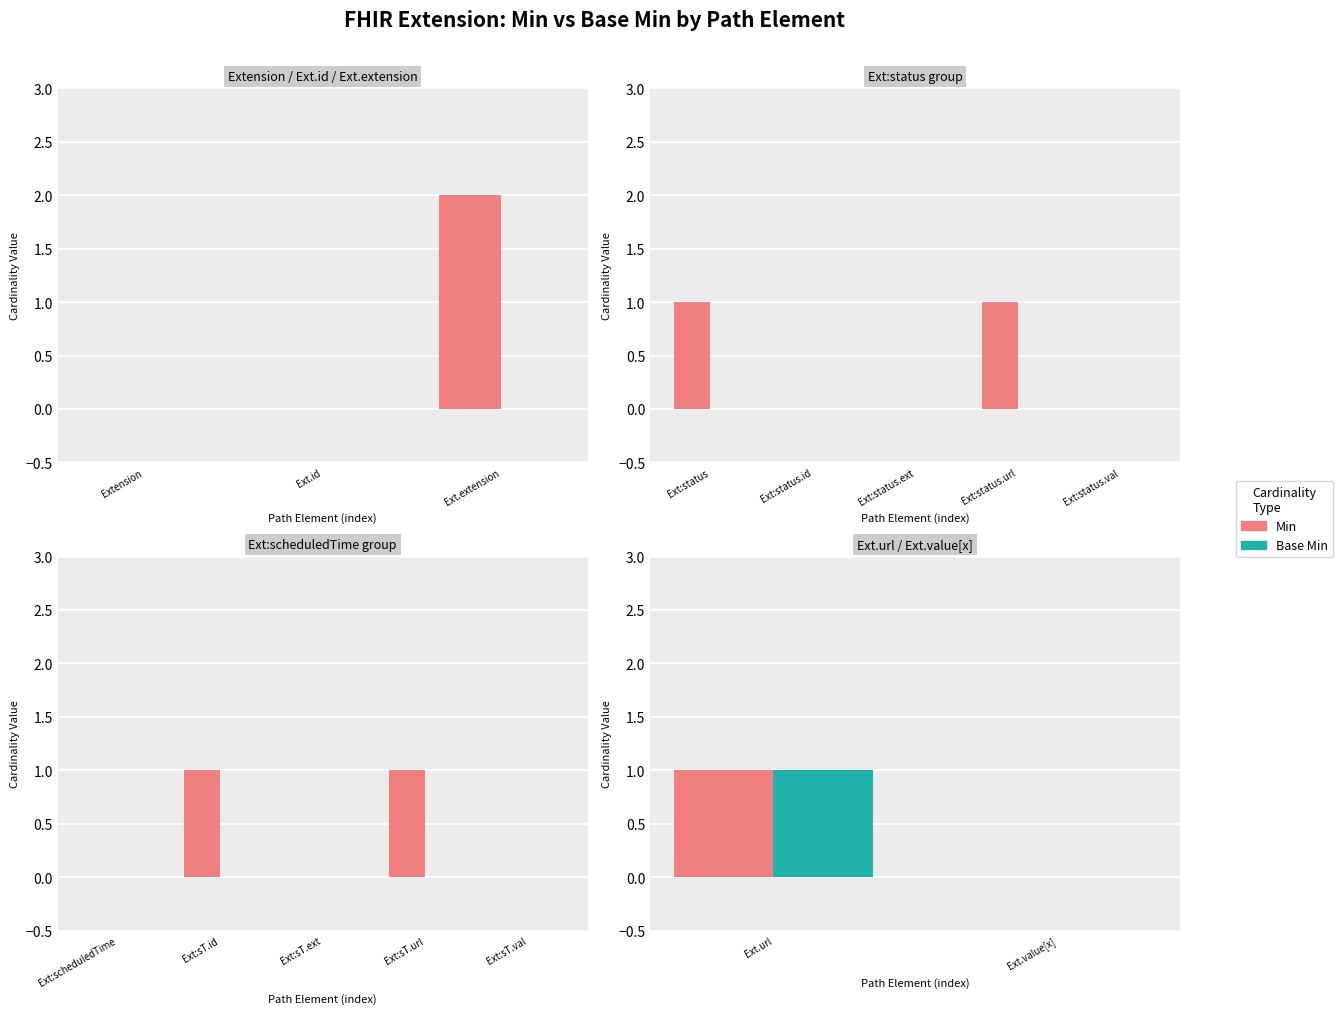

Rank the series by their maximum value, from highest to lowest.

Min, Base Min